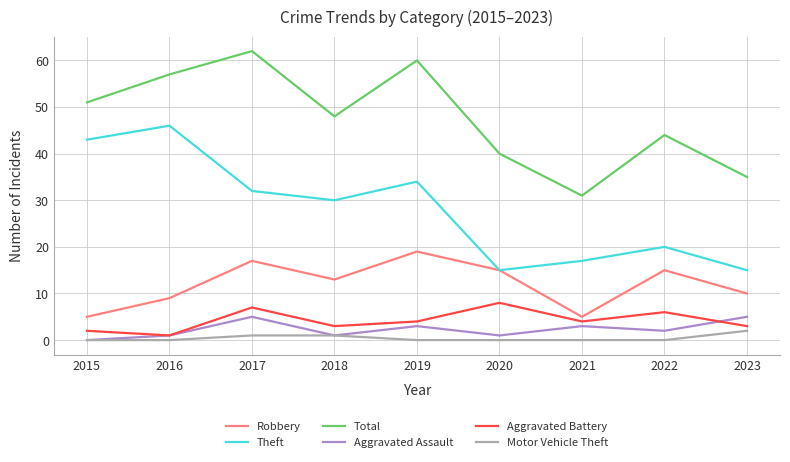

True or false: Aggravated Assault and Robbery cross at least once.

False